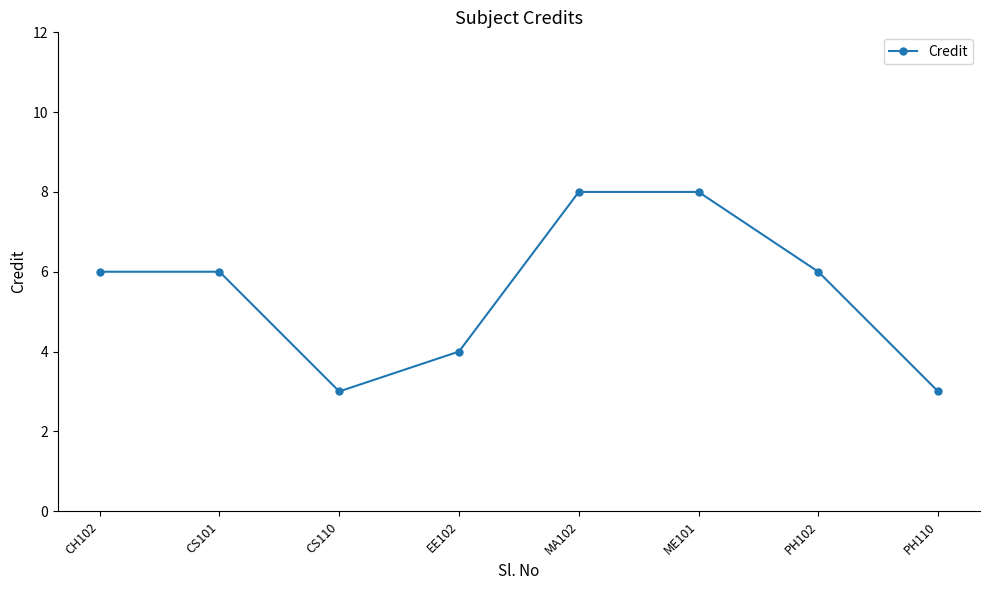

What is the ratio of the value at CS101 to the value at PH102?

1.0